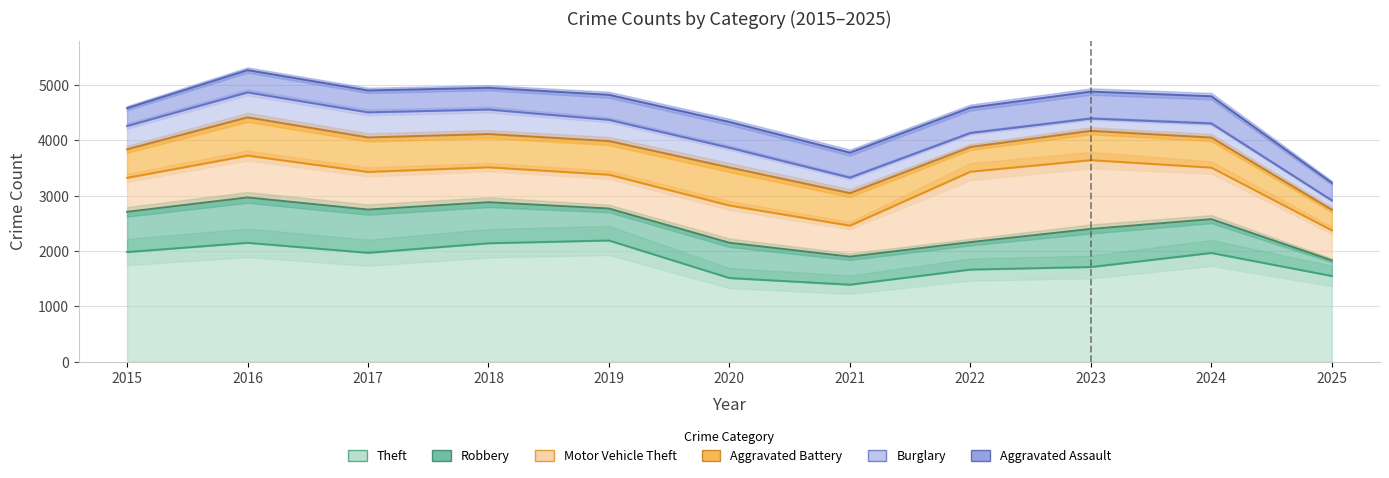

Is it true that Burglary equals 4504 at 2017?

True